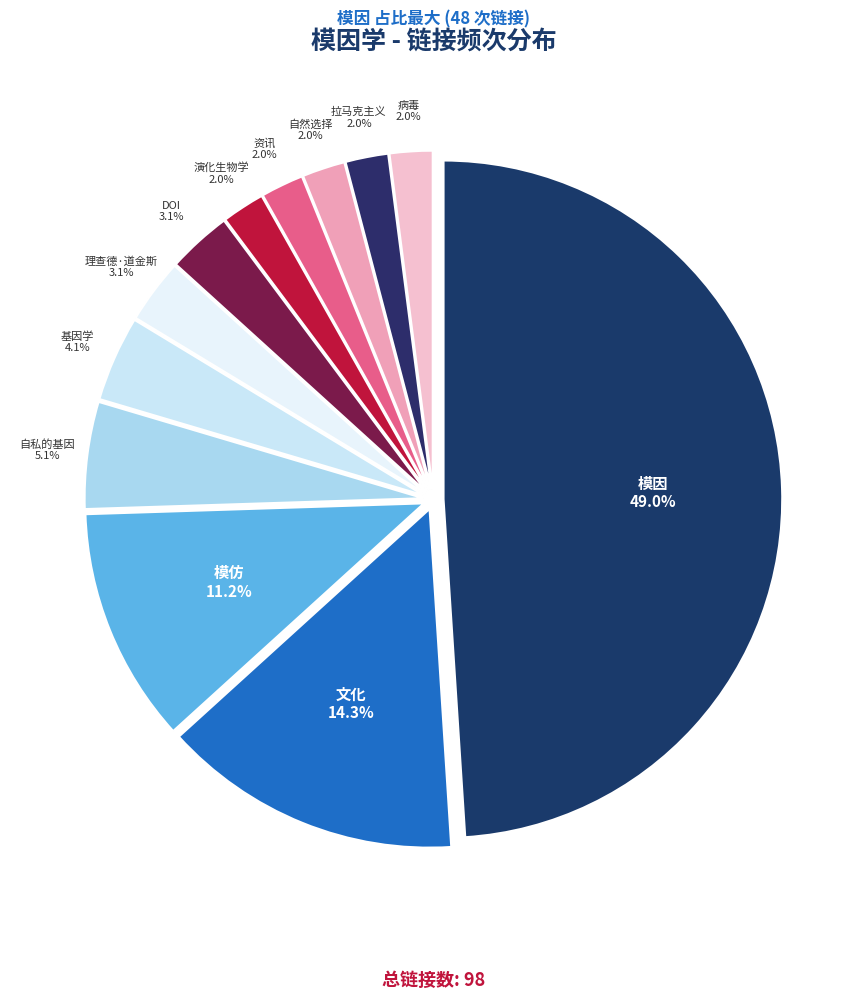

What percentage is NOT represented by 模仿?

88.8%